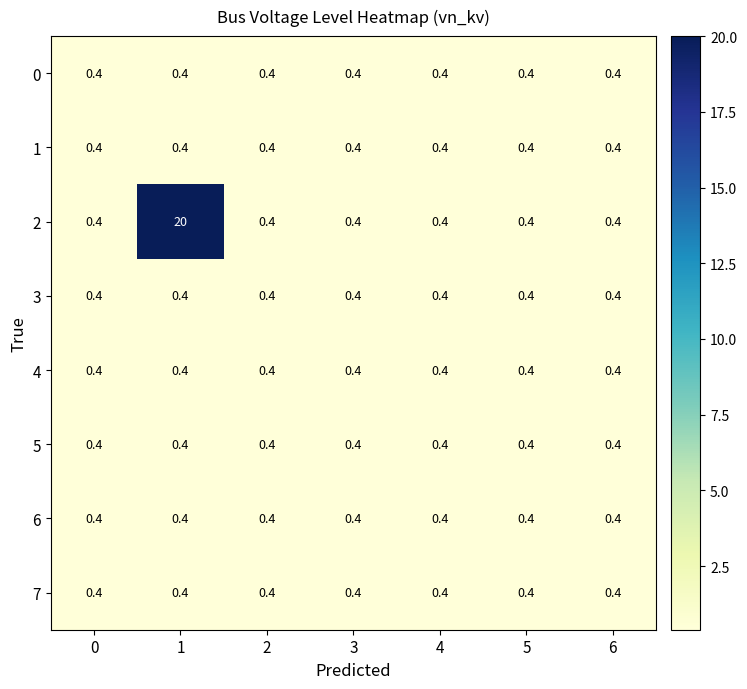

What is the total value across all series at 2?

3.2